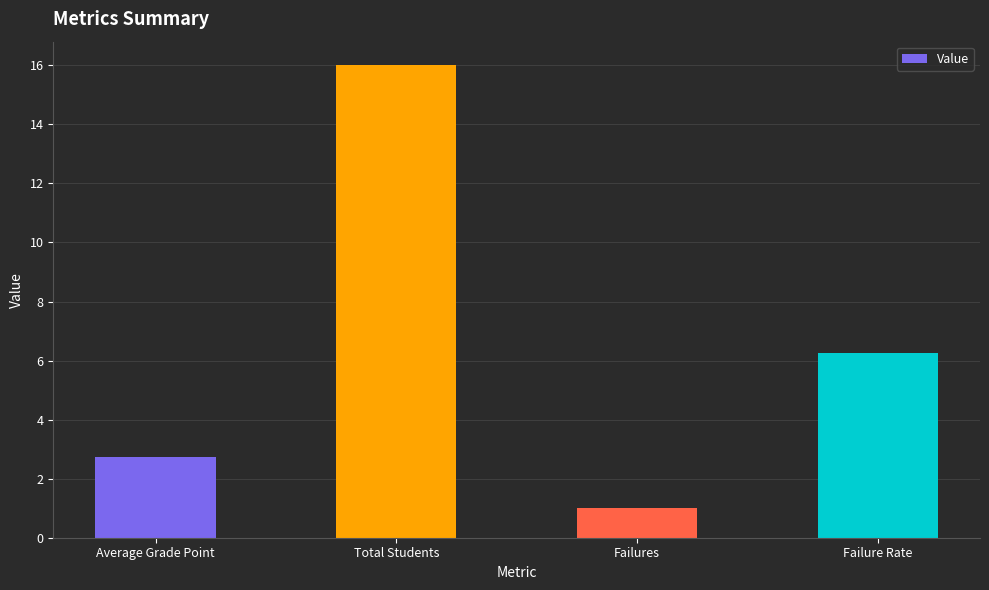

What is the label of the 4th bar from the left?

Failure Rate